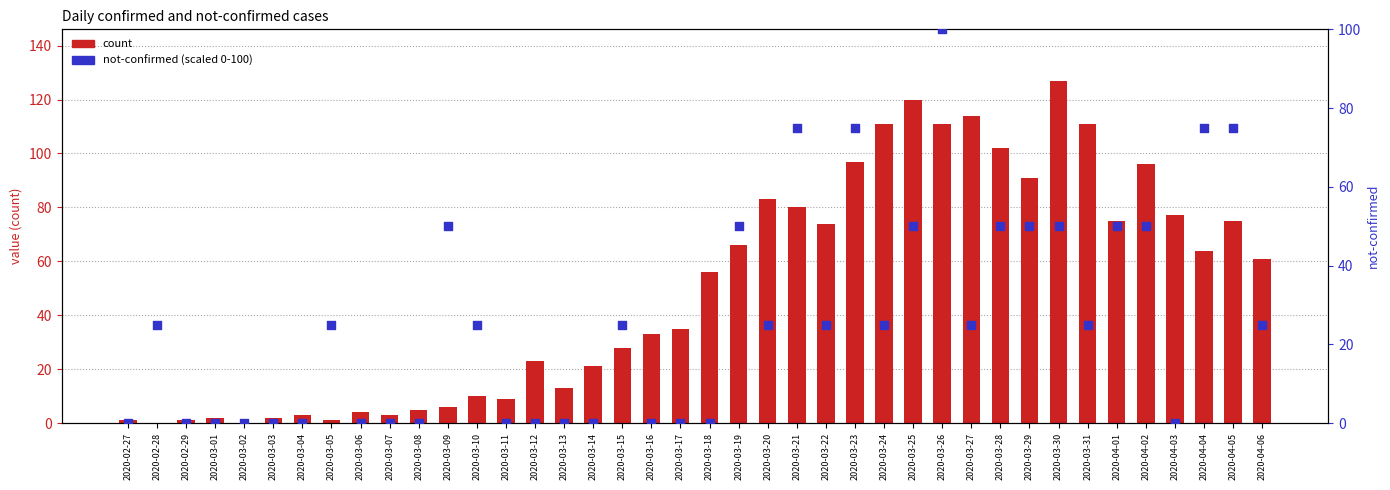

Which series has the largest Y range (max minus min)?

count